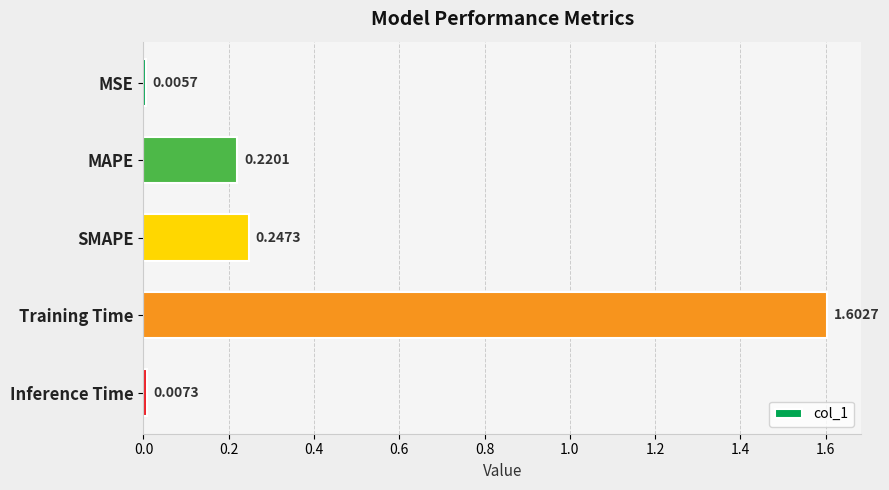

What is the sum of all values?

2.1